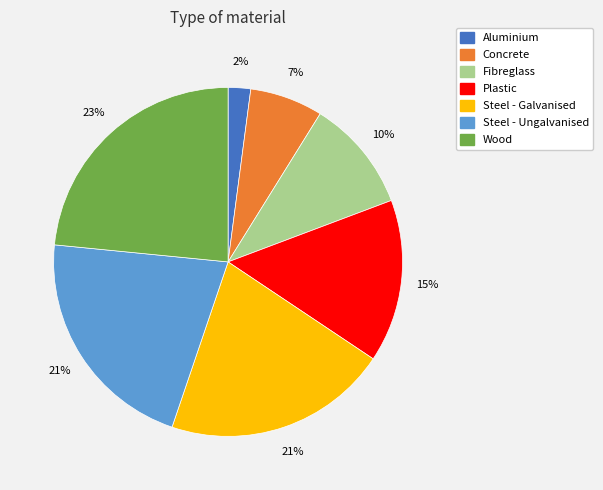

How many slices are in this pie chart?

7